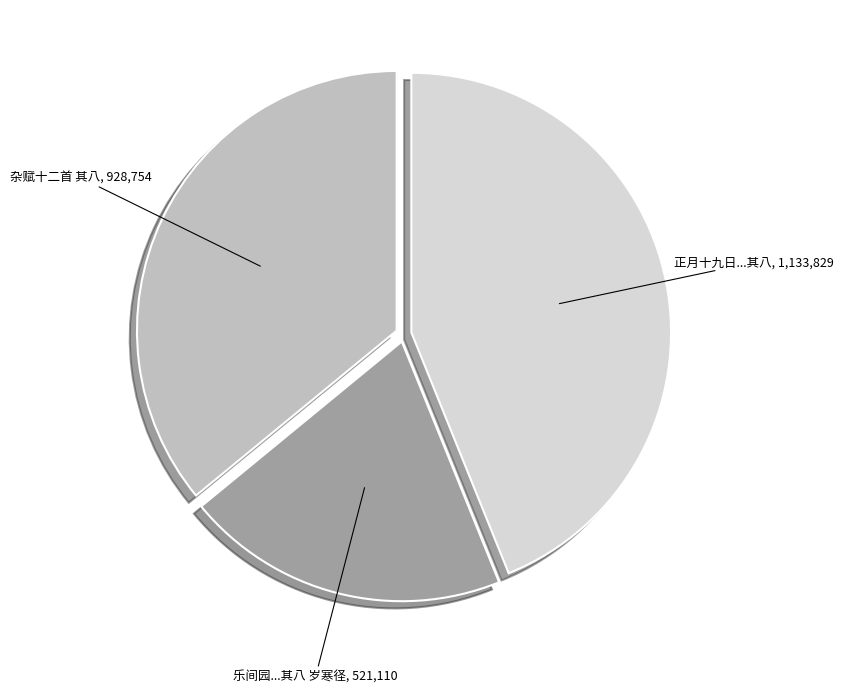

Rank the categories by value from lowest to highest.

乐间园...其八 岁寒径, 杂赋十二首 其八, 正月十九日...其八